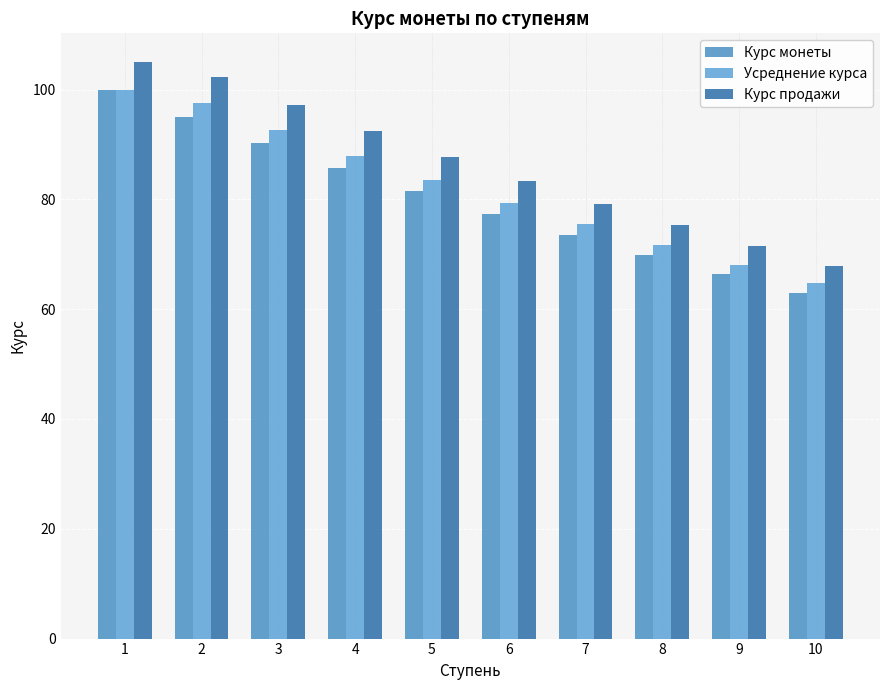

Reading left to right, what are all the values shown in this chart?

Курс монеты: 100.0	95.0	90.2	85.7	81.5	77.4	73.5	69.8	66.3	63.0
Усреднение курса: 100.0	97.5	92.6	88.0	83.6	79.4	75.4	71.7	68.1	64.7
Курс продажи: 105.0	102.4	97.3	92.4	87.8	83.4	79.2	75.3	71.5	67.9